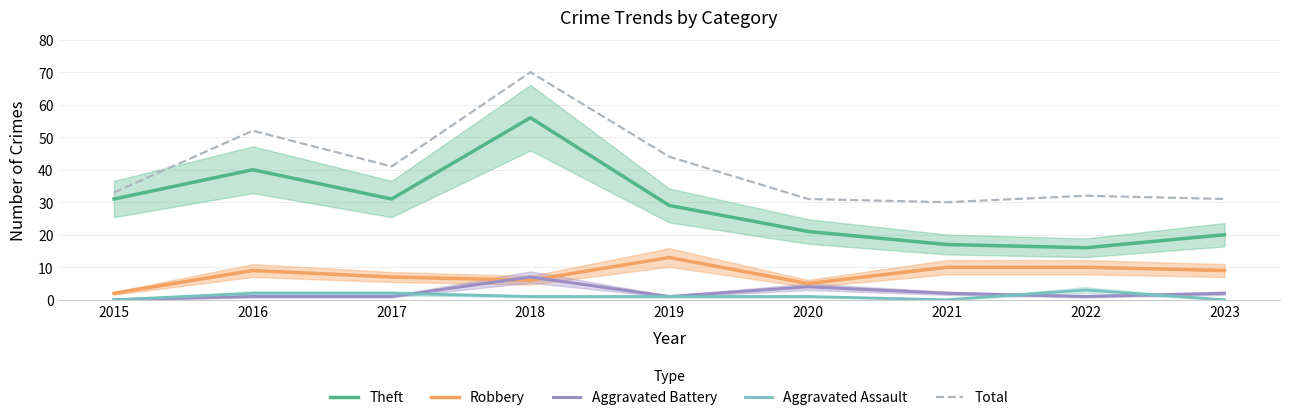

At which category is the sum across all series the highest?

2018